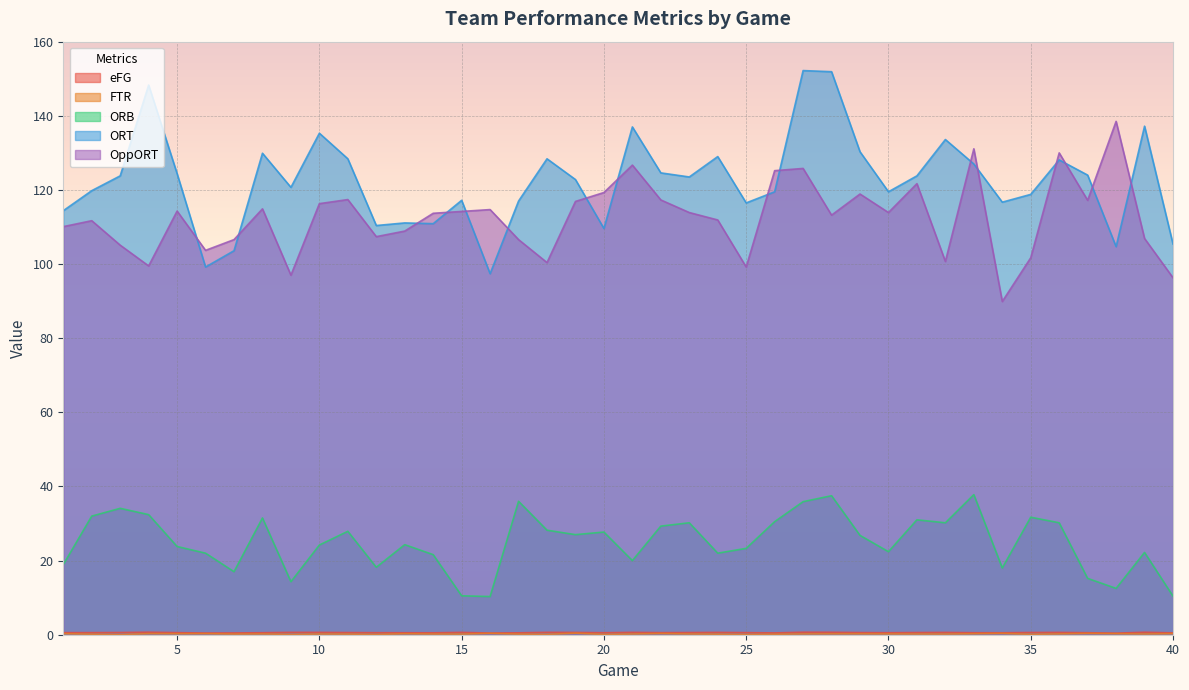

Which series has the largest range (max minus min)?

ORT